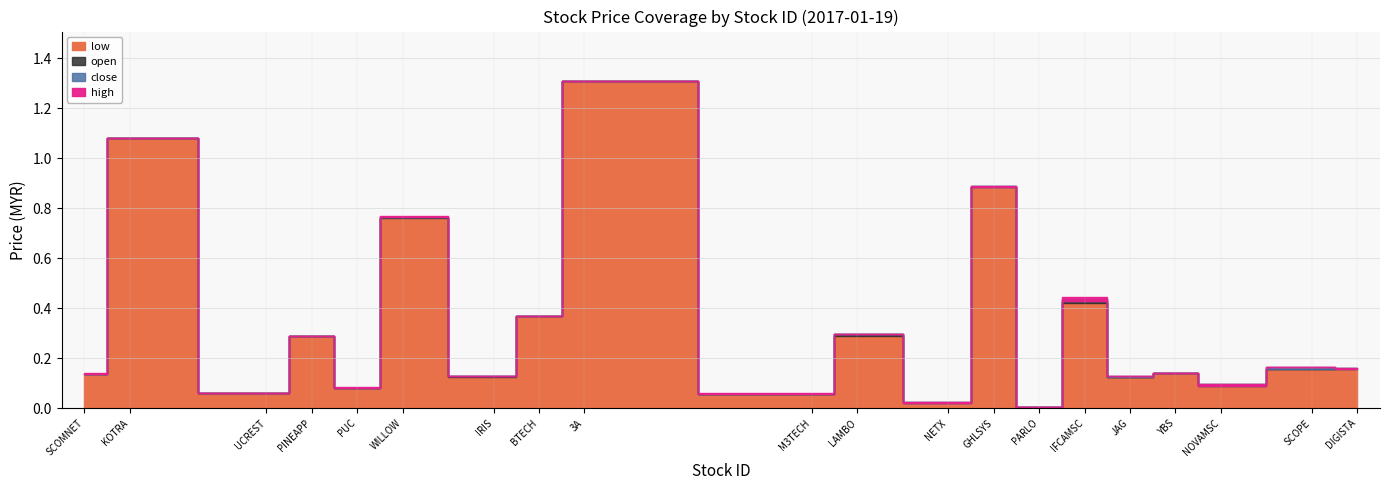

What is the approximate value of close at 2017-01-19?

0.1